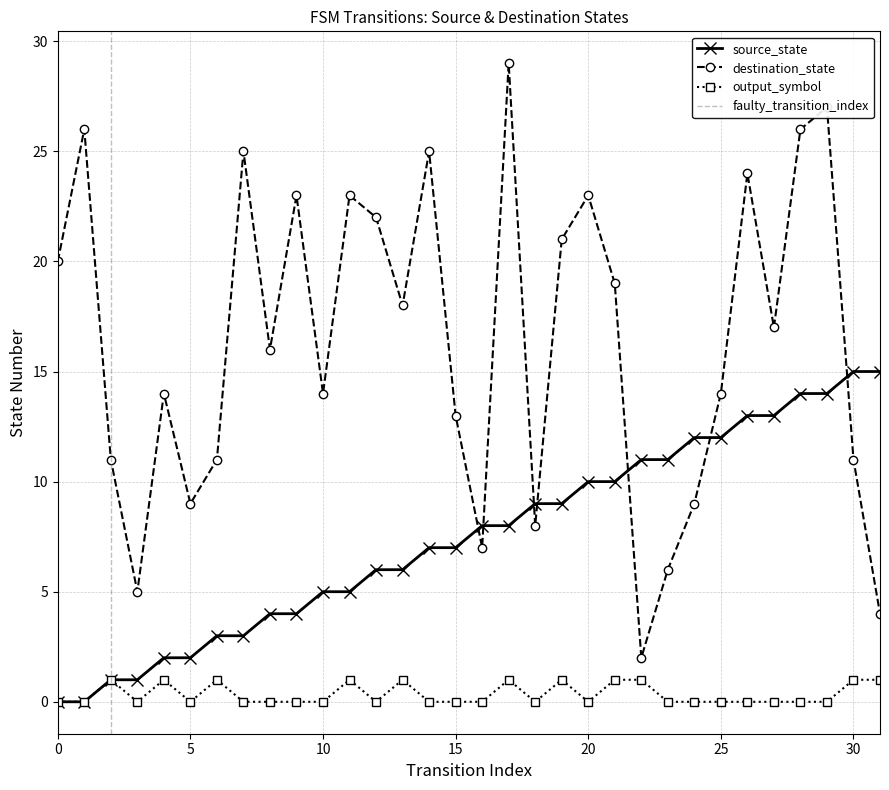

What is the value of the destination_state point at the 32nd from the left?

4